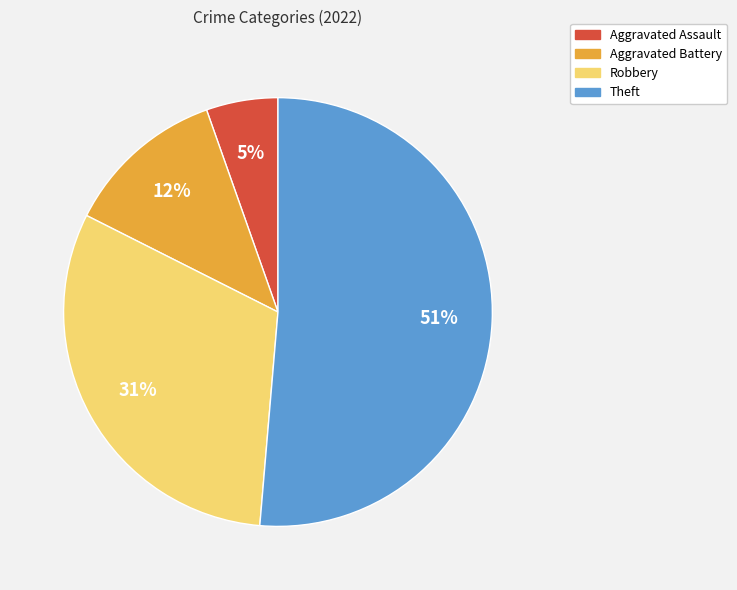

Between Aggravated Battery and Robbery, which is larger?

Robbery